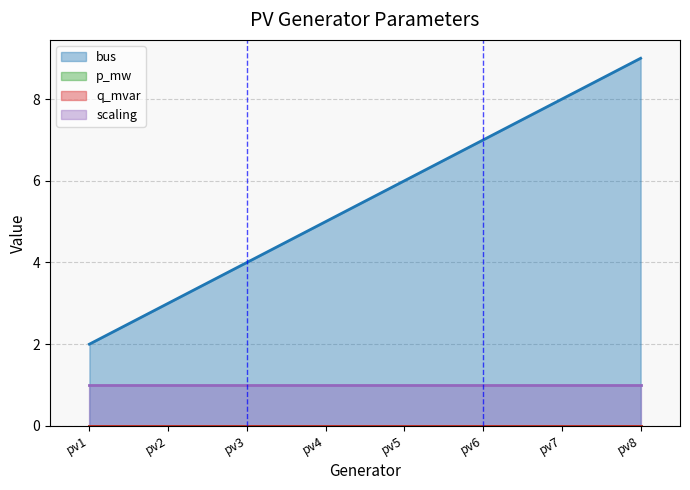

True or false: scaling has more than 1 interior local peaks.

False